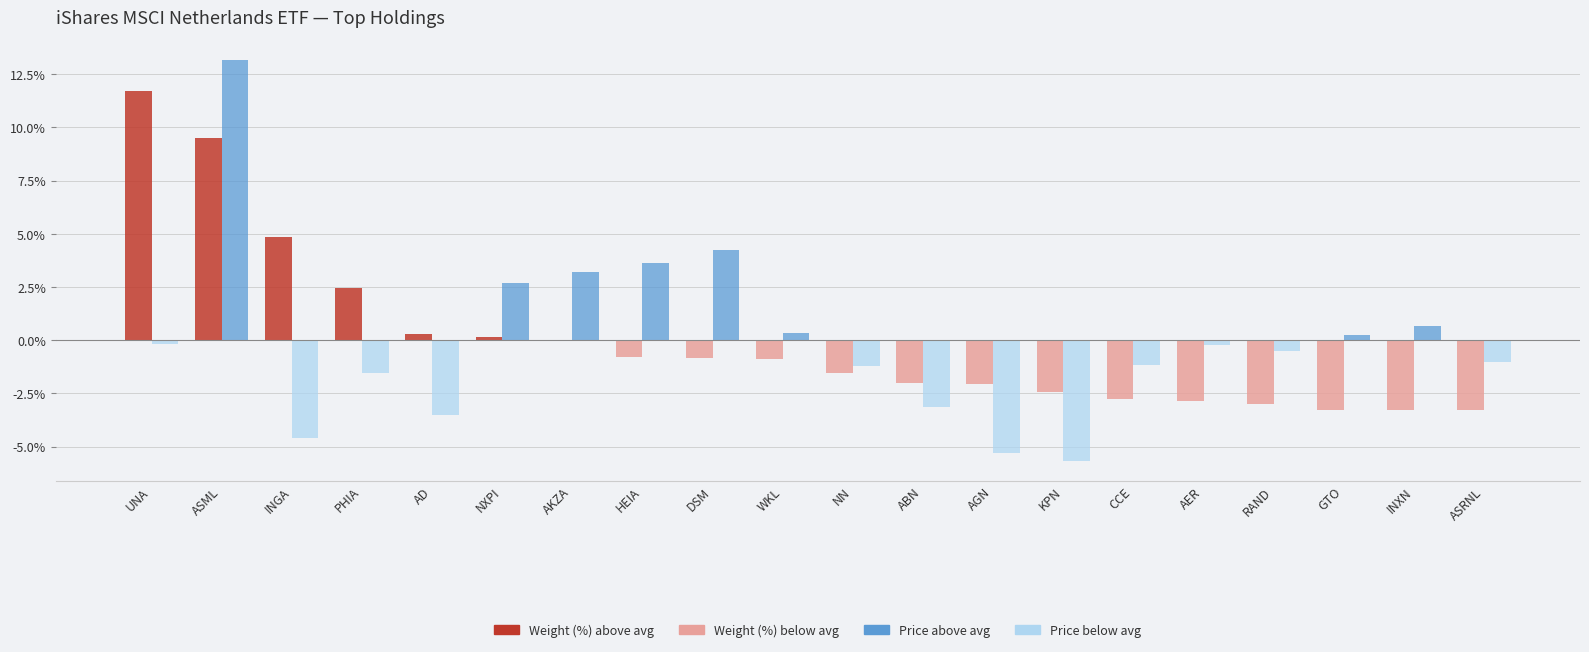

At which category is the sum across all series the highest?

ASML